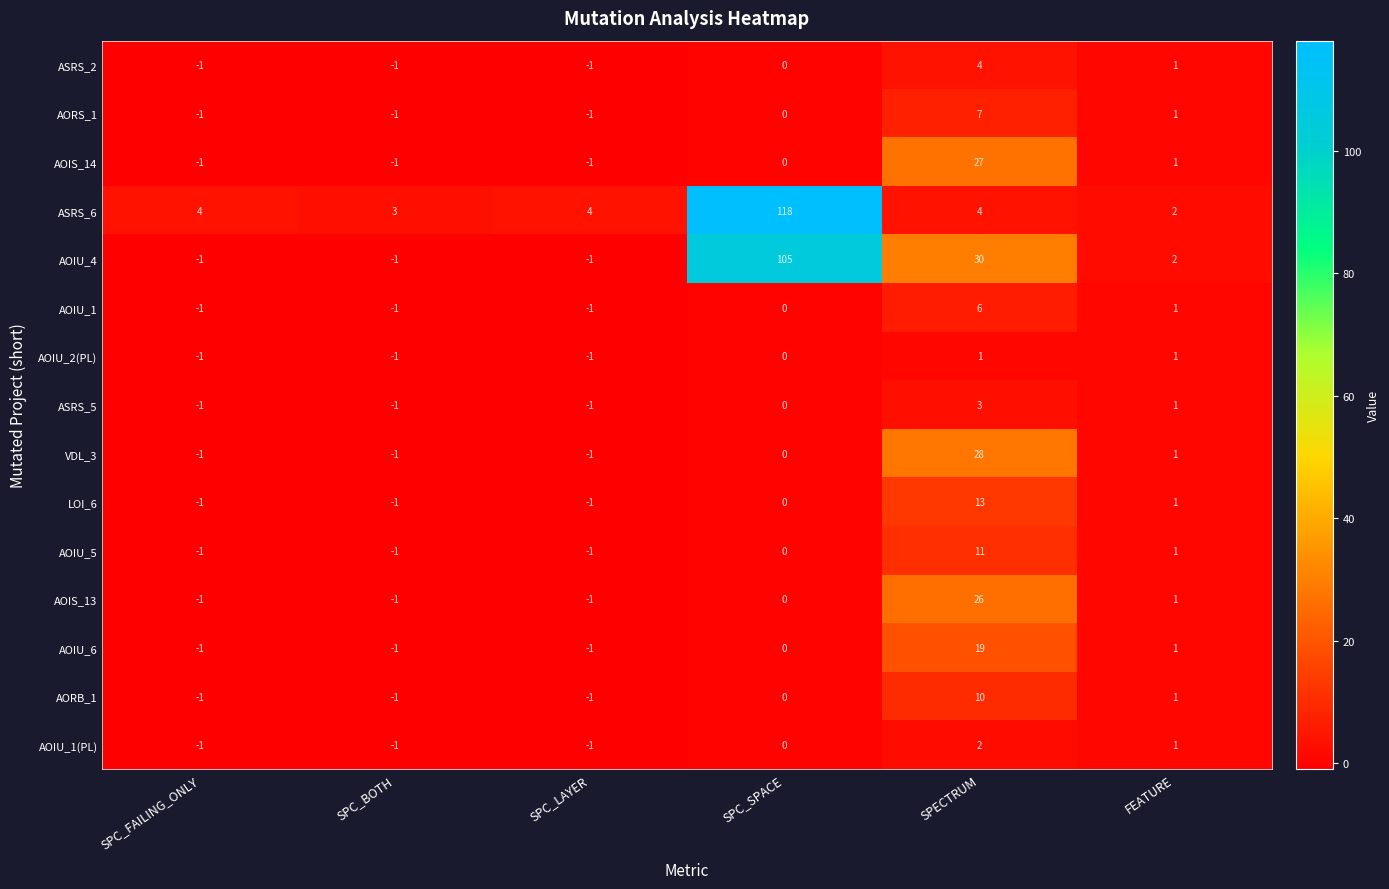

List the series in order of their peak value, highest first.

ASRS_6, AOIU_4, VDL_3, AOIS_14, AOIS_13, AOIU_6, LOI_6, AOIU_5, AORB_1, AORS_1, AOIU_1, ASRS_2, ASRS_5, AOIU_1(PL), AOIU_2(PL)